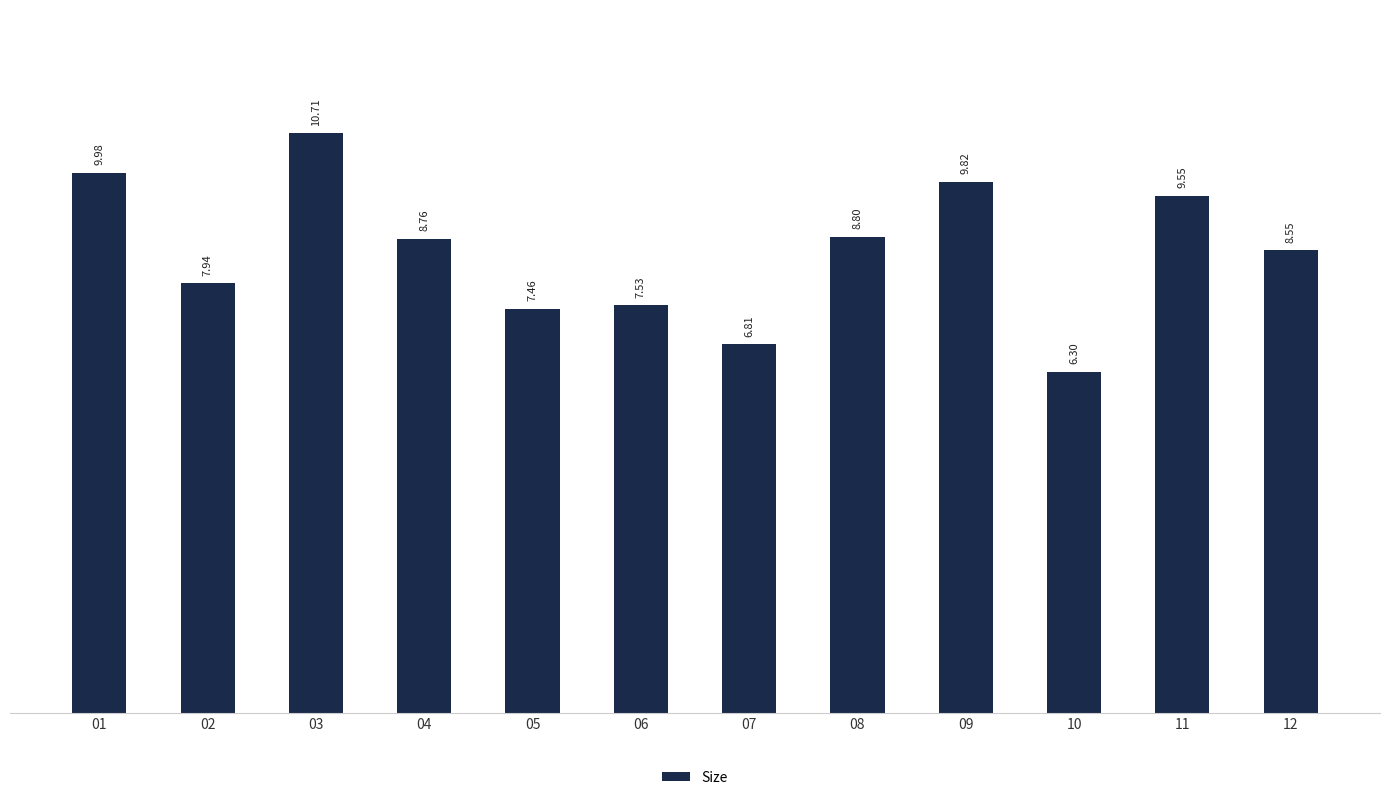

Rank the categories by value from highest to lowest.

03, 01, 09, 11, 08, 04, 12, 02, 06, 05, 07, 10